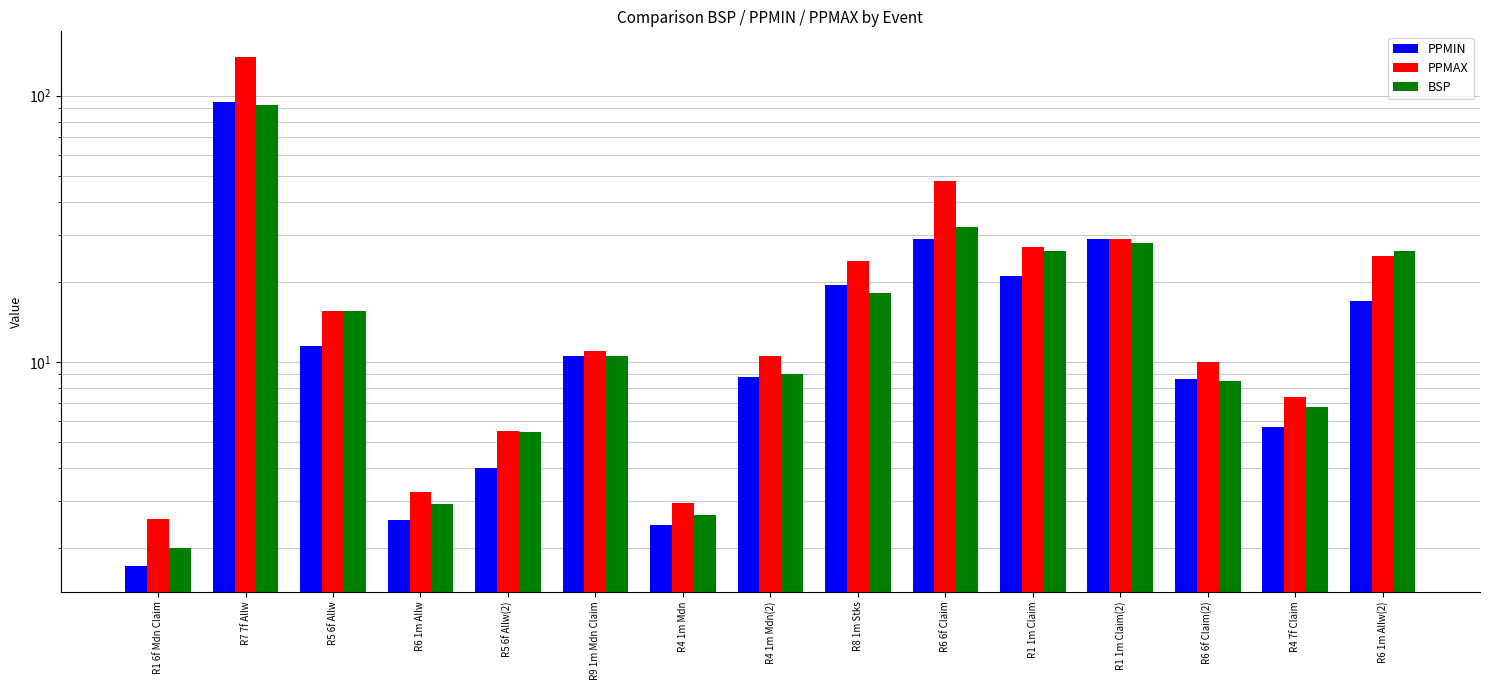

Which series has the largest total across all categories?

PPMAX